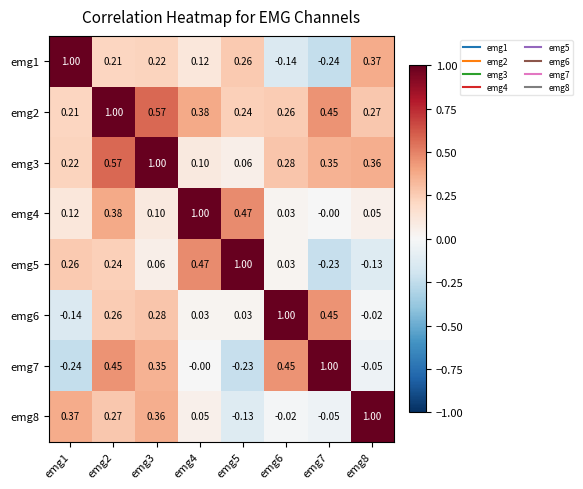

Count the number of data series in this chart.

8